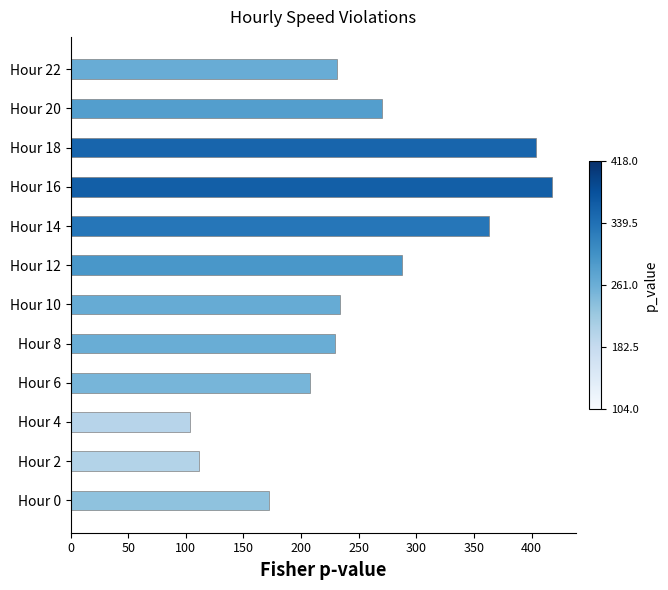

Reading bottom to top, transcribe all the data shown in this chart.

Hour 0=172	Hour 2=111	Hour 4=104	Hour 6=208	Hour 8=229	Hour 10=234	Hour 12=288	Hour 14=363	Hour 16=418	Hour 18=404	Hour 20=270	Hour 22=231